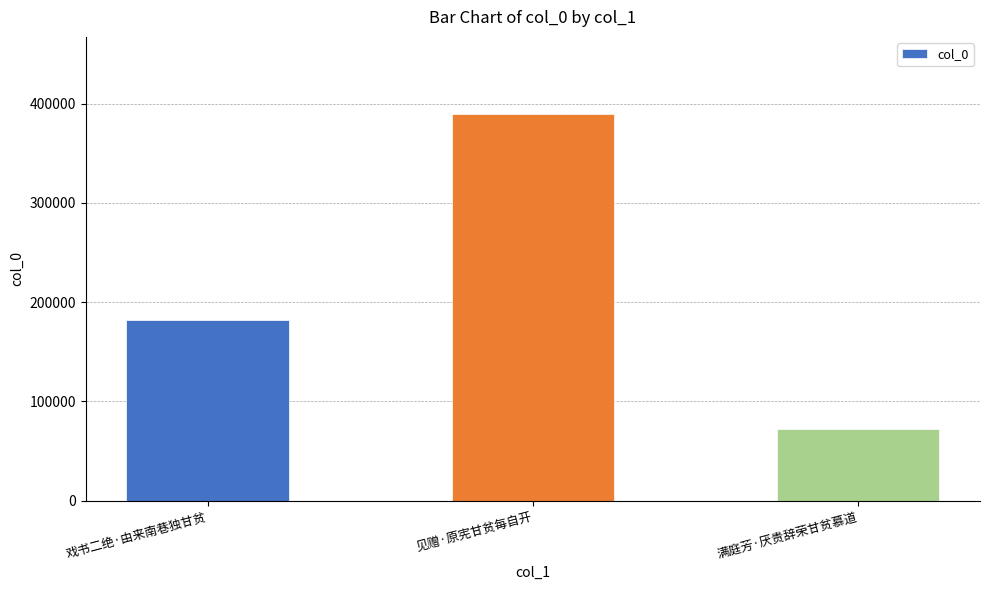

What position from the right is 见赠·原宪甘贫每自开?

2